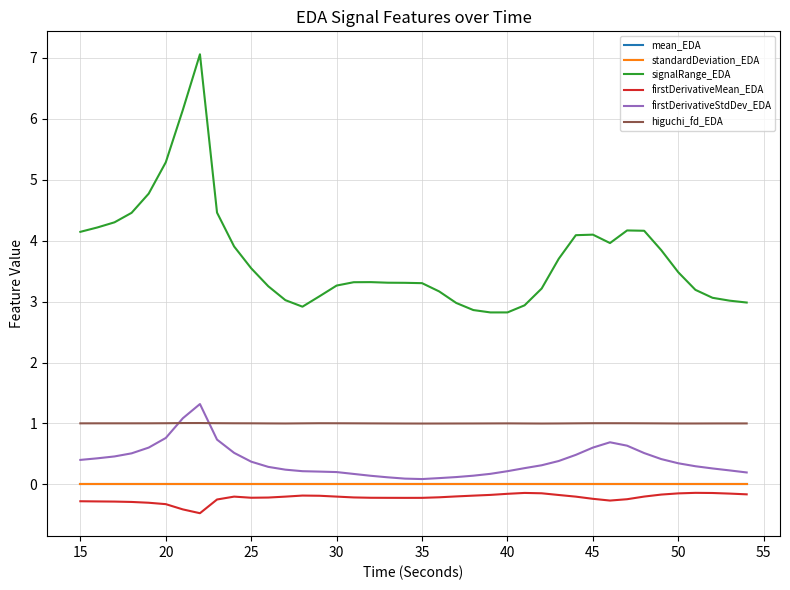

Which series has the widest spread of values?

signalRange_EDA